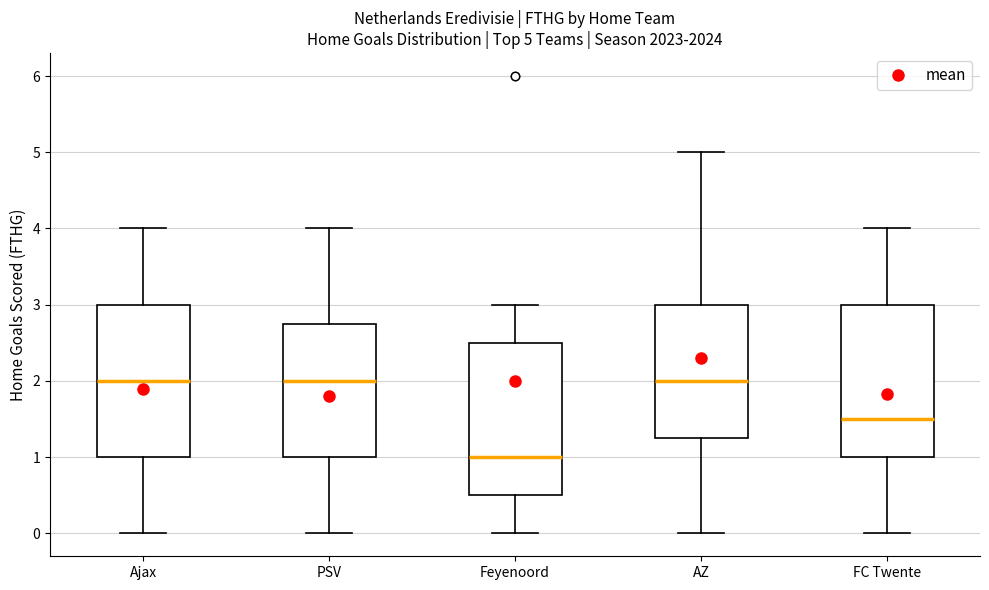

Which box has the lowest median line?

Feyenoord